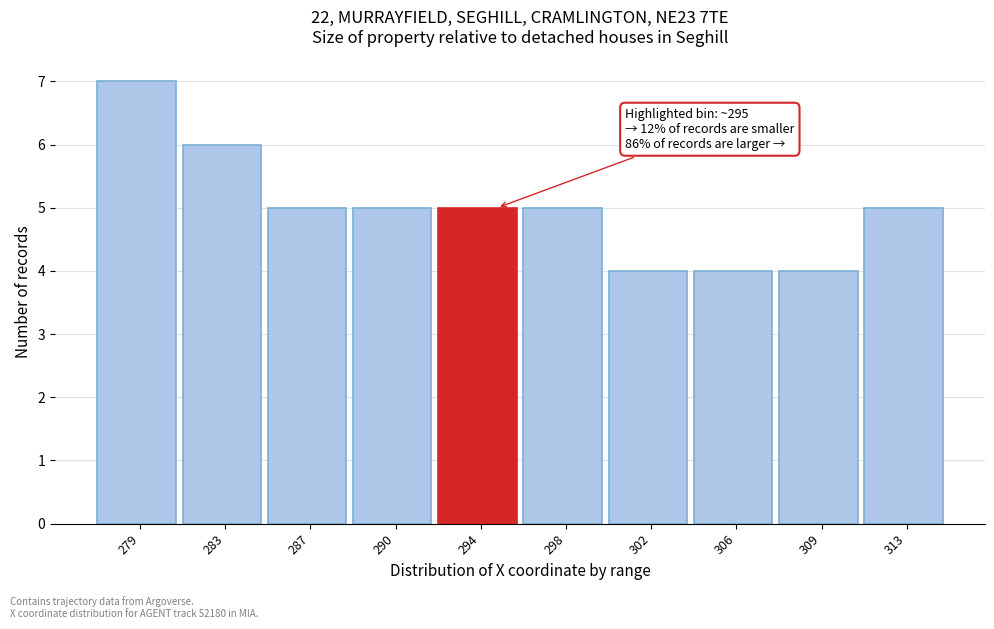

Reading right to left, extract all data points from this chart.

313=5	309=4	306=4	302=4	298=5	294=5	290=5	287=5	283=6	279=7